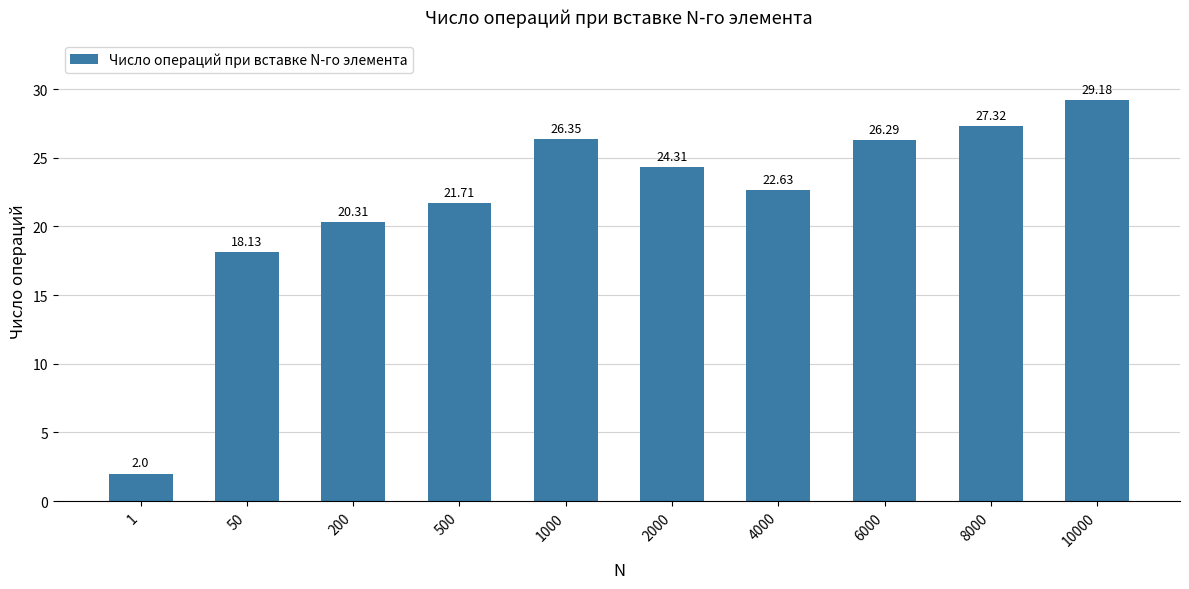

What is the average value?

21.8